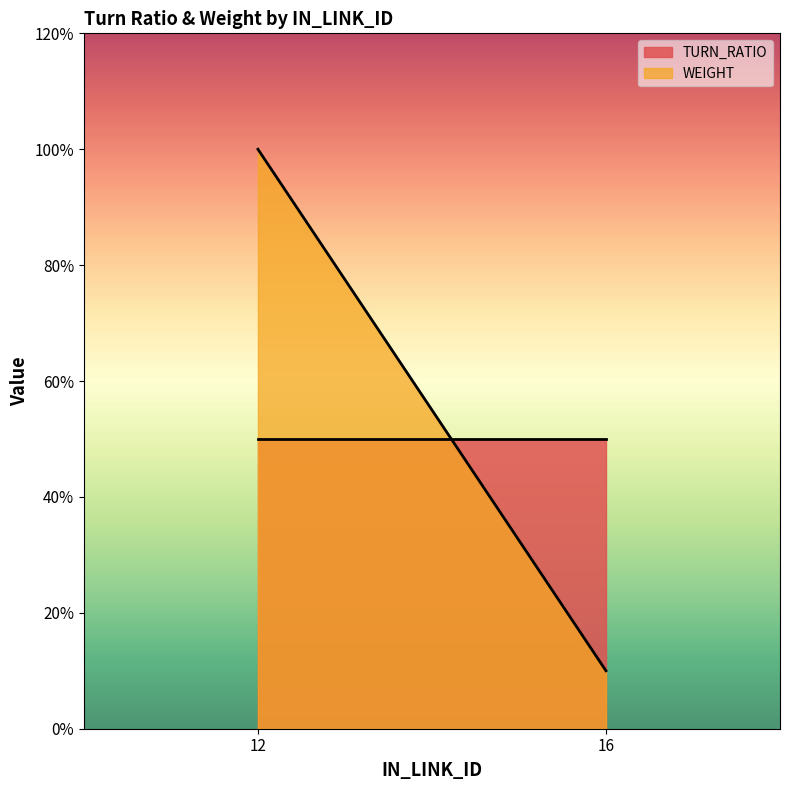

Where is TURN_RATIO nearest to the value 0?

16